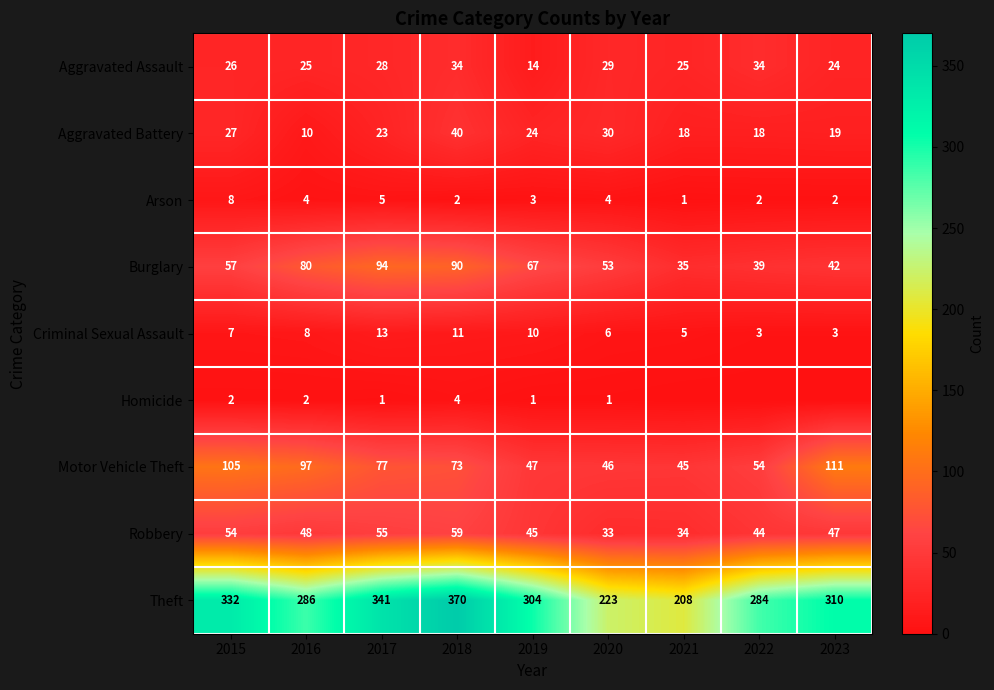

Which category has the highest value in the Burglary series?

2017